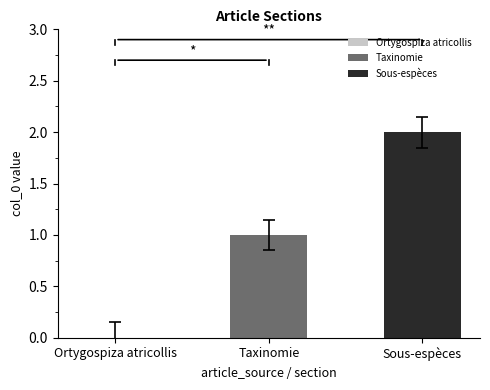

List the series in order of their overall mean, highest first.

Sous-espèces, Taxinomie